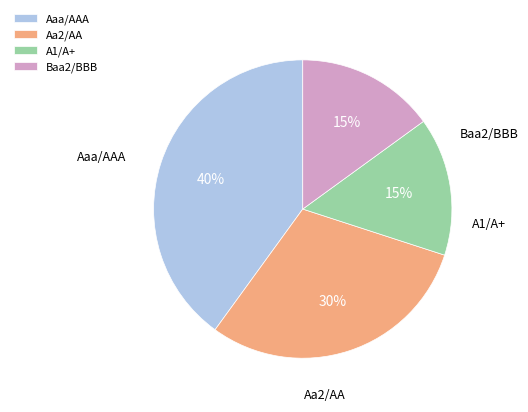

How many segments does this pie chart have?

4